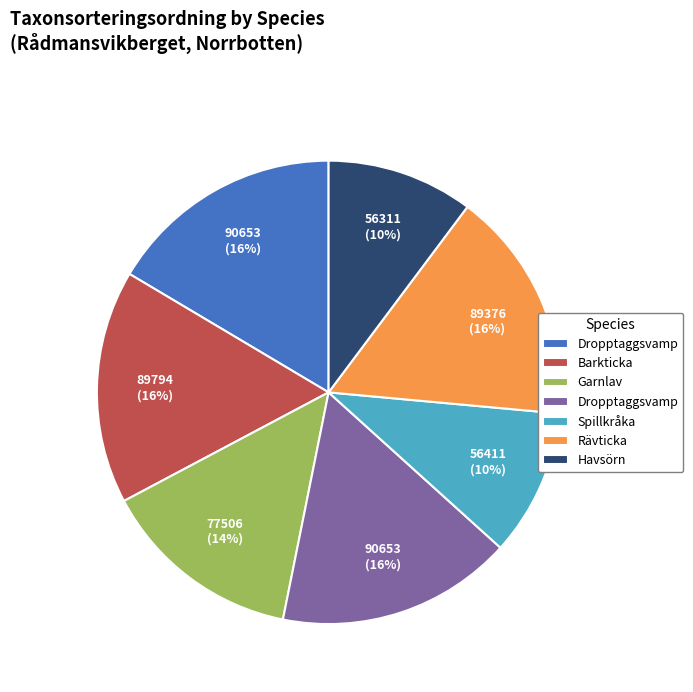

Is there any slice that represents more than half of the pie?

No